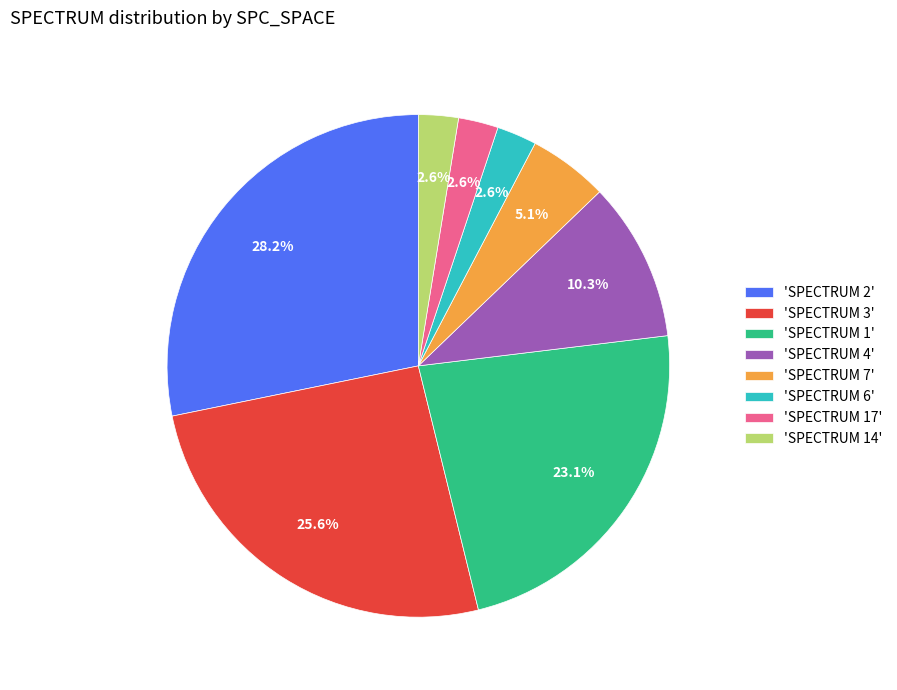

How many slices are in this pie chart?

8